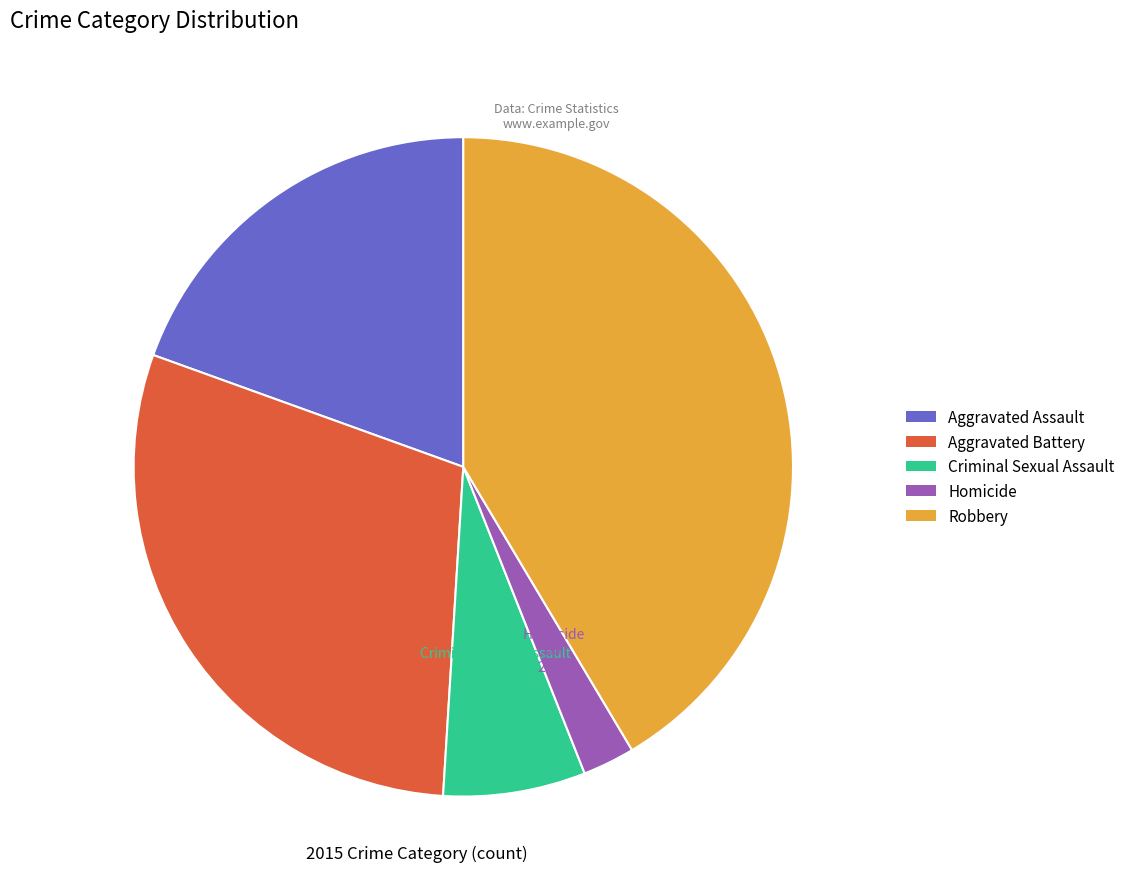

Count the number of slices in the pie.

5